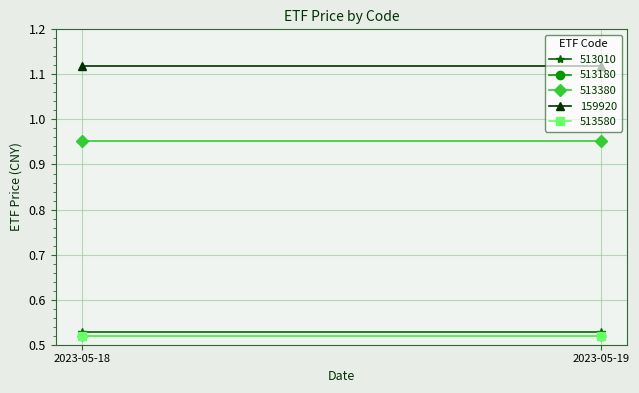

At how many categories does at least one series exceed 0?

2